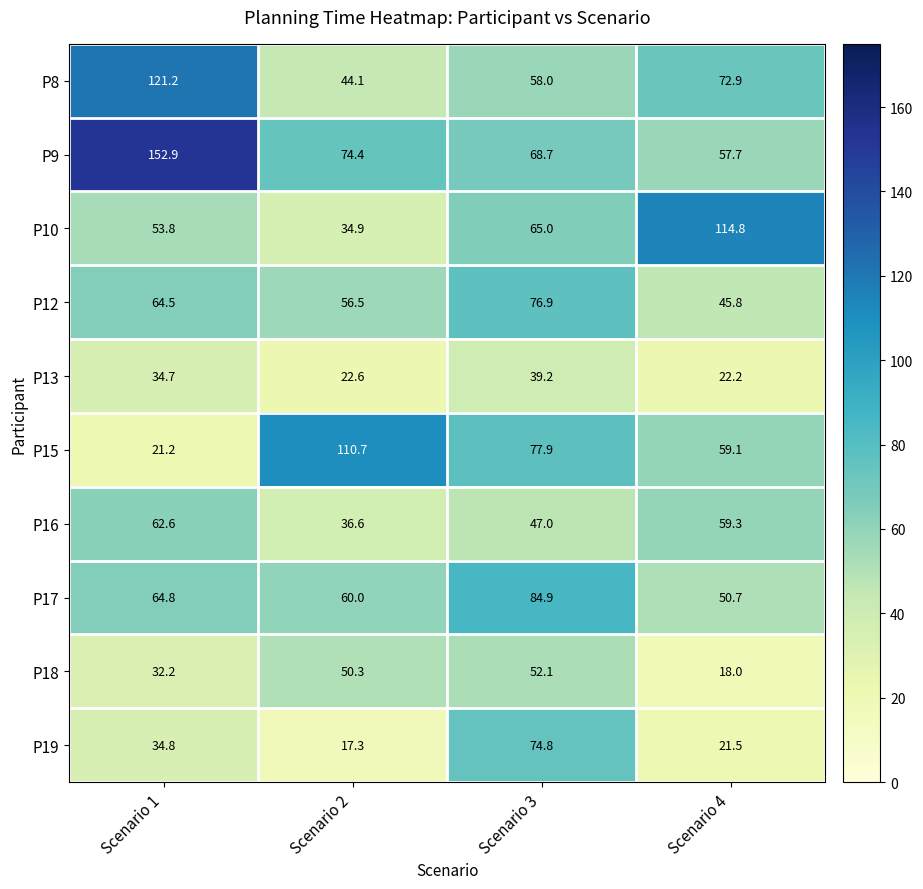

True or false: P8 has a value of 121.2 at Scenario 1.

True